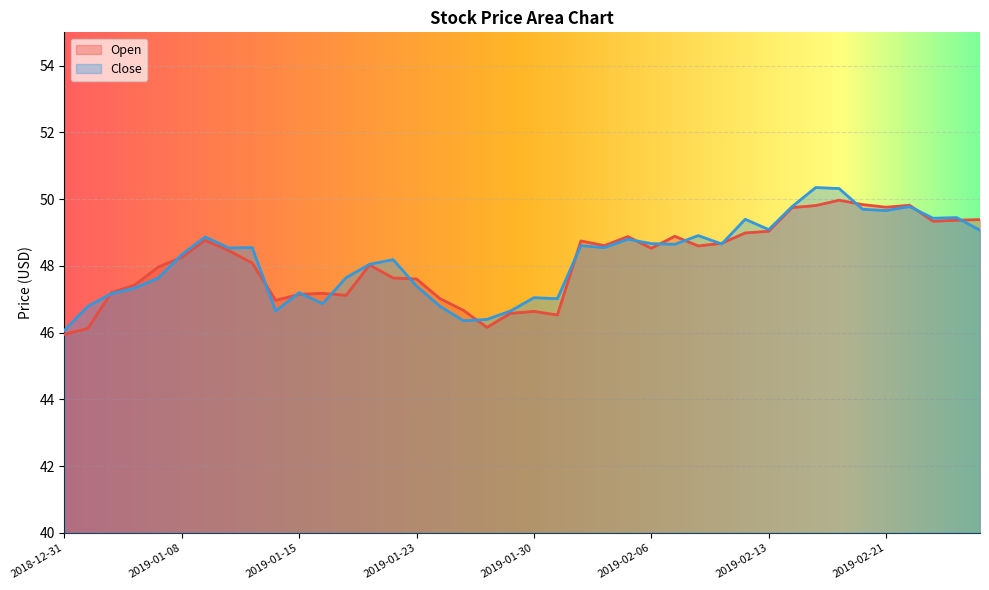

What is the difference between the highest and lowest values at 2019-01-22?

0.5